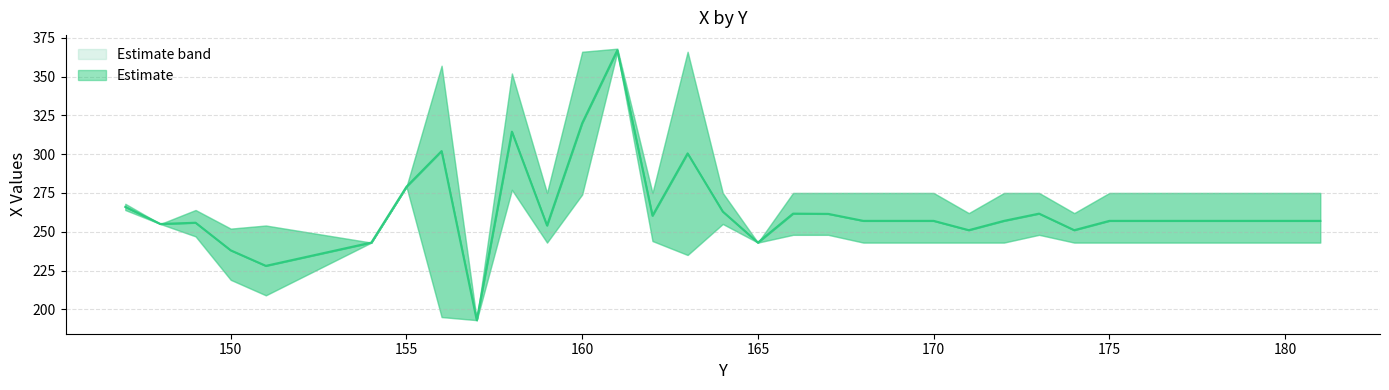

Does the chart have visible grid lines?

Yes